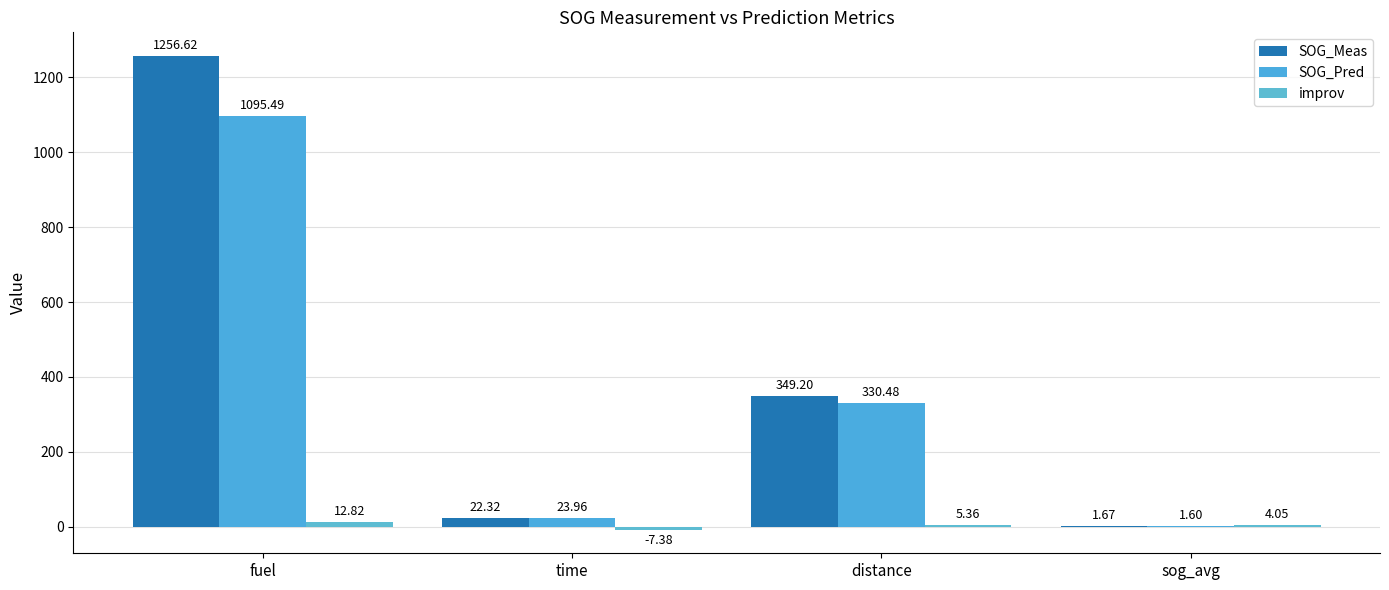

Rank the series at distance from highest to lowest value.

SOG_Meas, SOG_Pred, improv